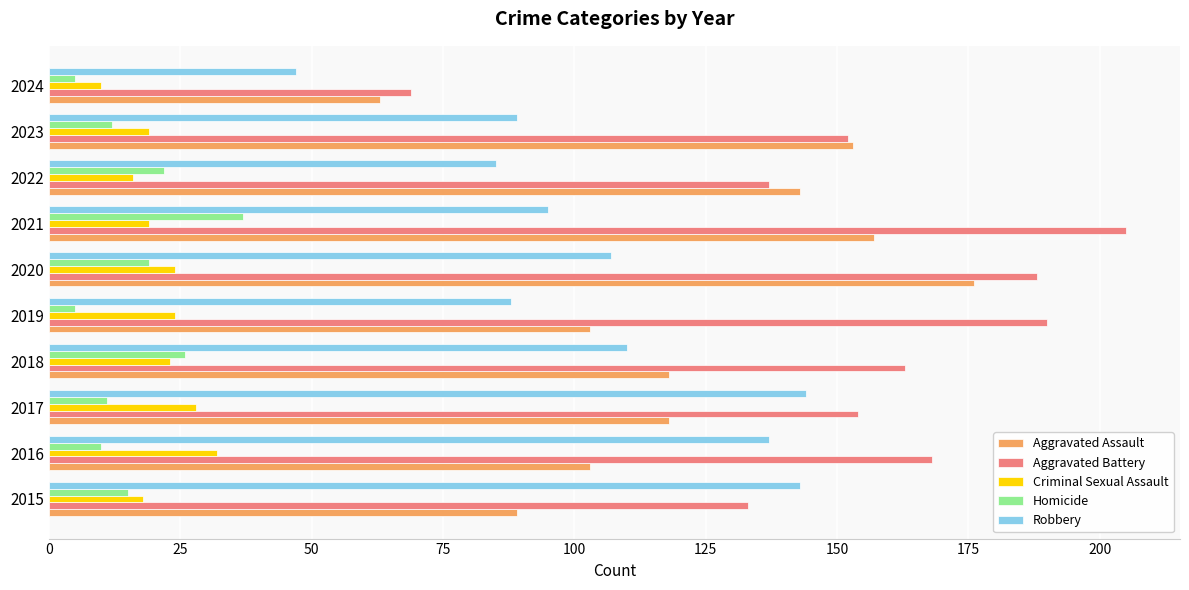

What is the maximum value shown in the chart?

205